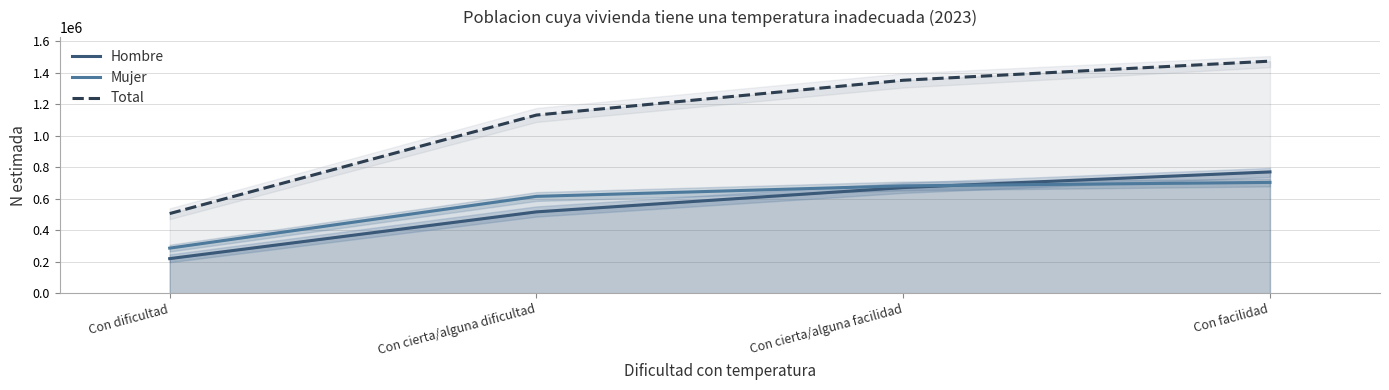

At how many categories does at least one series exceed 407862?

4